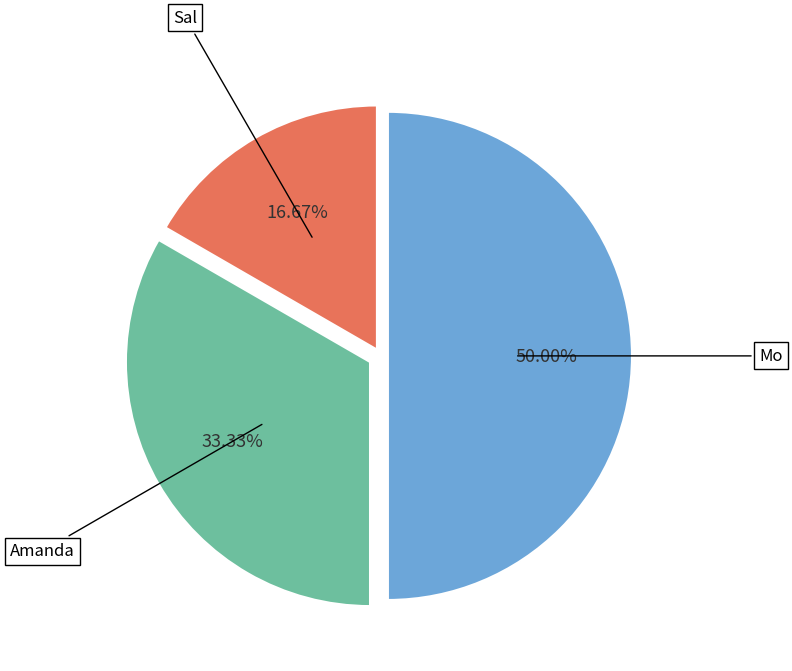

Which has a higher value, Amanda or Sal?

Amanda